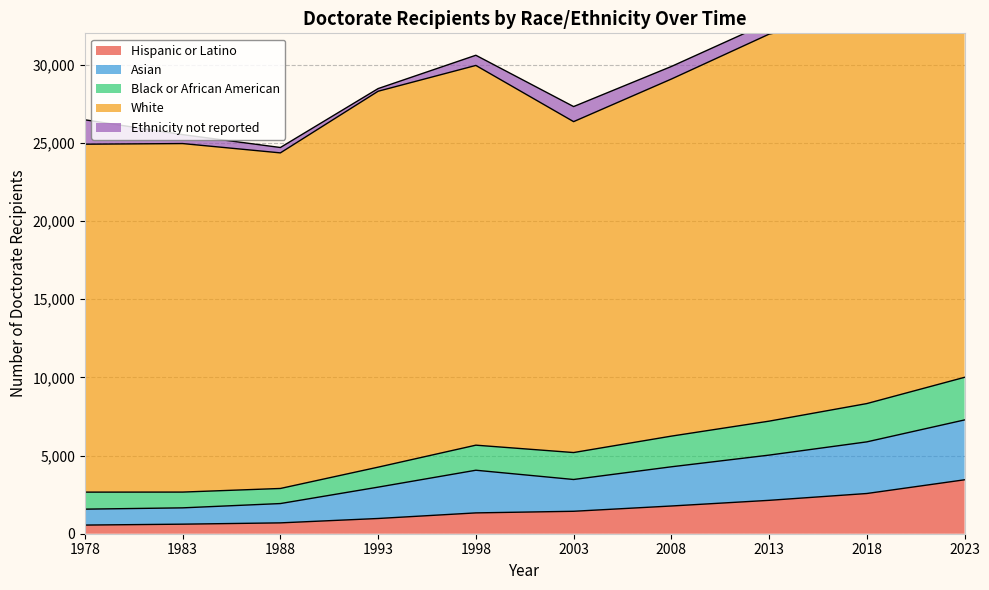

Is it true that Hispanic or Latino equals 1380 at 2018?

False